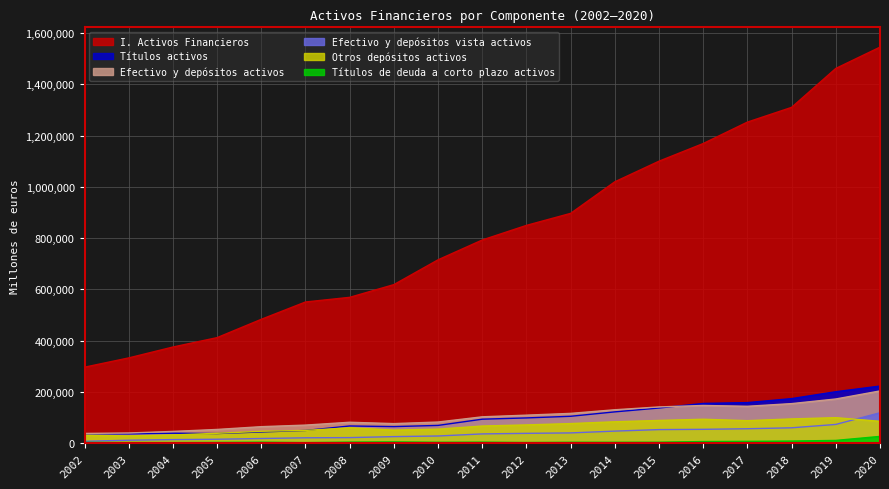

Reading left to right, list all the values displayed in this chart.

I. Activos Financieros: 2002=296248	2003=332447	2004=374903	2005=411587	2006=483058	2007=550613	2008=568772	2009=618400	2010=715241	2011=792524	2012=849516	2013=896402	2014=1019646	2015=1100022	2016=1168932	2017=1252487	2018=1309995	2019=1461888	2020=1544971
Efectivo y depósitos activos: 2002=37752	2003=39520	2004=45623	2005=53355	2006=64154	2007=70299	2008=81367	2009=76122	2010=82271	2011=102648	2012=109117	2013=116014	2014=130136	2015=141177	2016=146925	2017=143698	2018=154131	2019=172200	2020=203579
Efectivo y depósitos vista activos: 2002=7170	2003=11303	2004=13692	2005=15062	2006=17986	2007=20760	2008=21477	2009=25361	2010=27792	2011=35936	2012=38096	2013=39826	2014=46846	2015=52762	2016=53803	2017=56085	2018=59753	2019=72909	2020=118516
Otros depósitos activos: 2002=30582	2003=28216	2004=31930	2005=38294	2006=46169	2007=49539	2008=59890	2009=50761	2010=54479	2011=66712	2012=71022	2013=76188	2014=83290	2015=88415	2016=93122	2017=87613	2018=94378	2019=99291	2020=85062
Títulos activos: 2002=36199	2003=35985	2004=38546	2005=37327	2006=43542	2007=49391	2008=66866	2009=64396	2010=69091	2011=93341	2012=98296	2013=104667	2014=121913	2015=136984	2016=154874	2017=158063	2018=173638	2019=200506	2020=222601
Títulos de deuda a corto plazo activos: 2002=2978	2003=2252	2004=2123	2005=2729	2006=3698	2007=1975	2008=3858	2009=4591	2010=3283	2011=3792	2012=2337	2013=3352	2014=3268	2015=3510	2016=6147	2017=6920	2018=7998	2019=10524	2020=26200